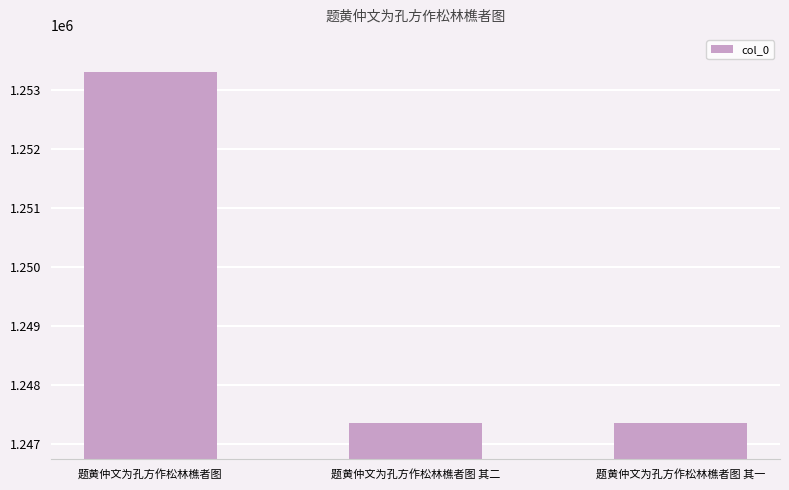

What is the label of the 1st bar from the left?

题黄仲文为孔方作松林樵者图